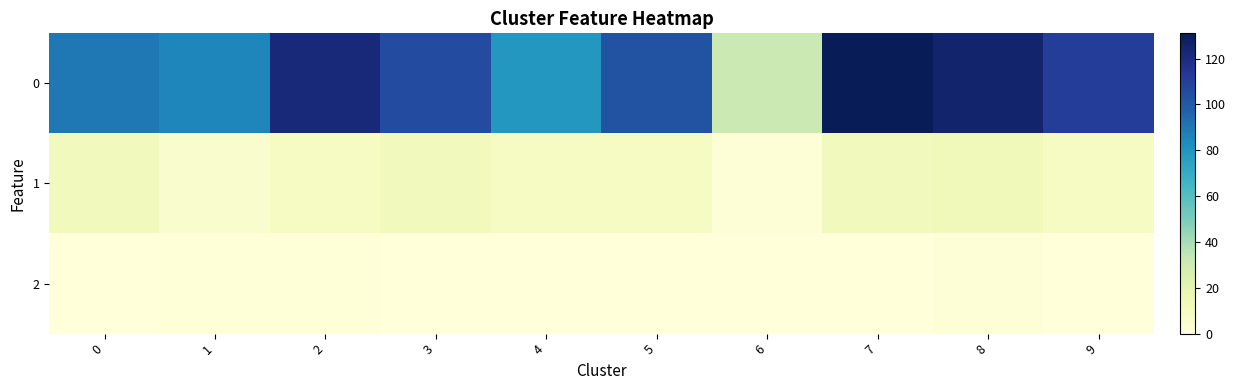

Between 2 and 7, which is larger?

7